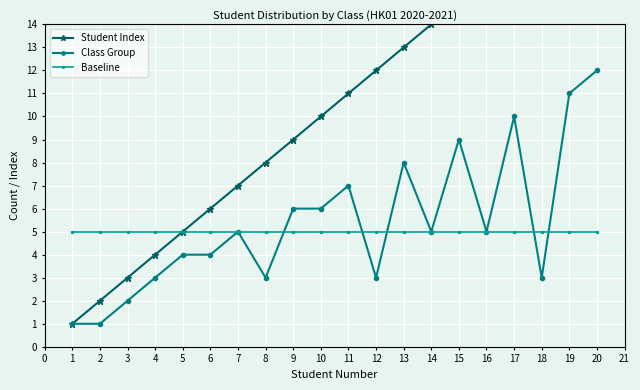

The value of Class Group at 10 is 6. True or false?

True